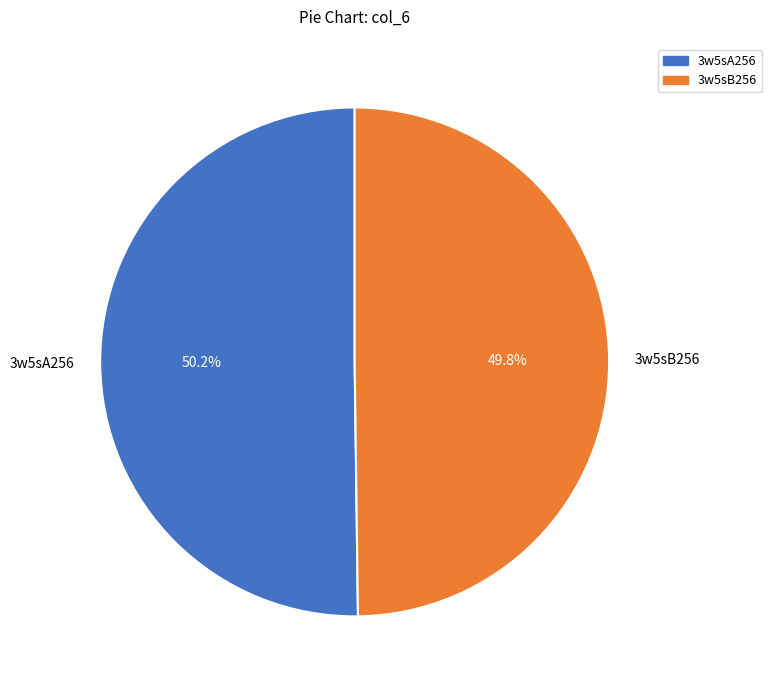

What percentage do 3w5sB256 and 3w5sA256 together represent?

100.0%